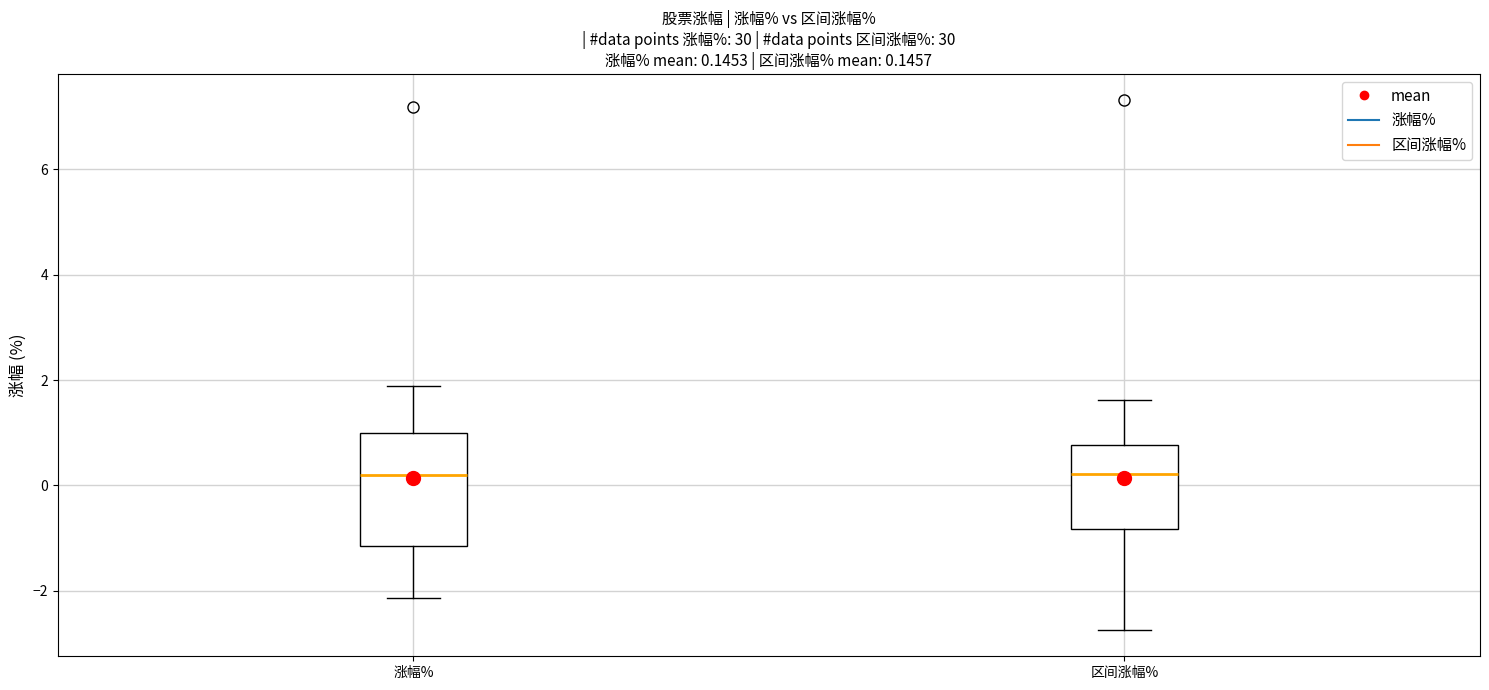

Which box is the tallest, from its lower edge to its upper edge?

涨幅%